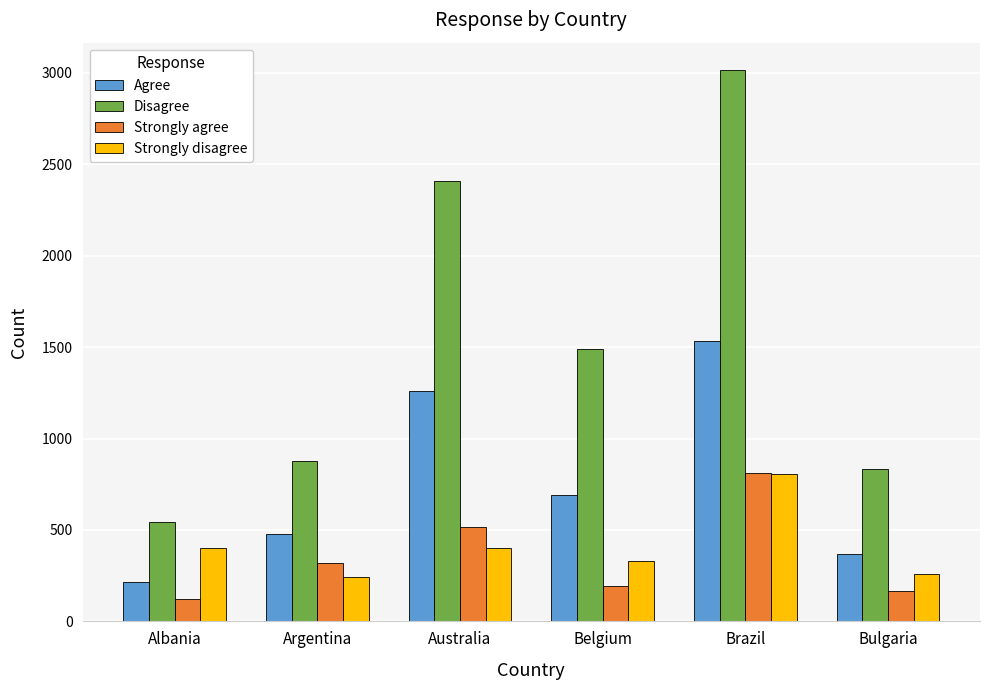

What is the label of the 4th bar from the left?

Belgium